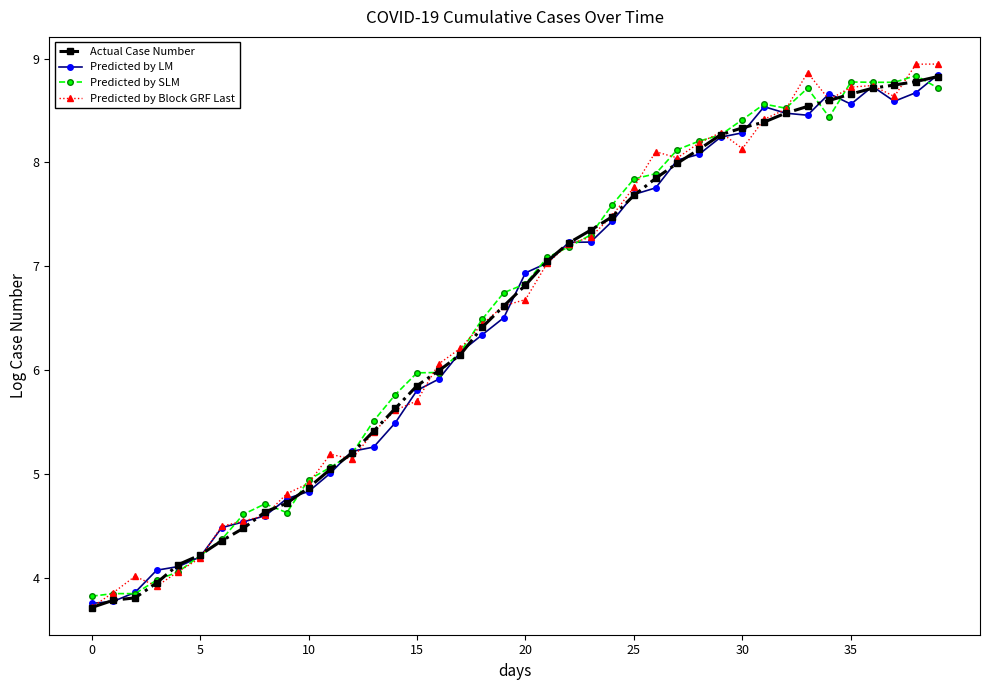

What is the maximum value shown in the chart?

8.9